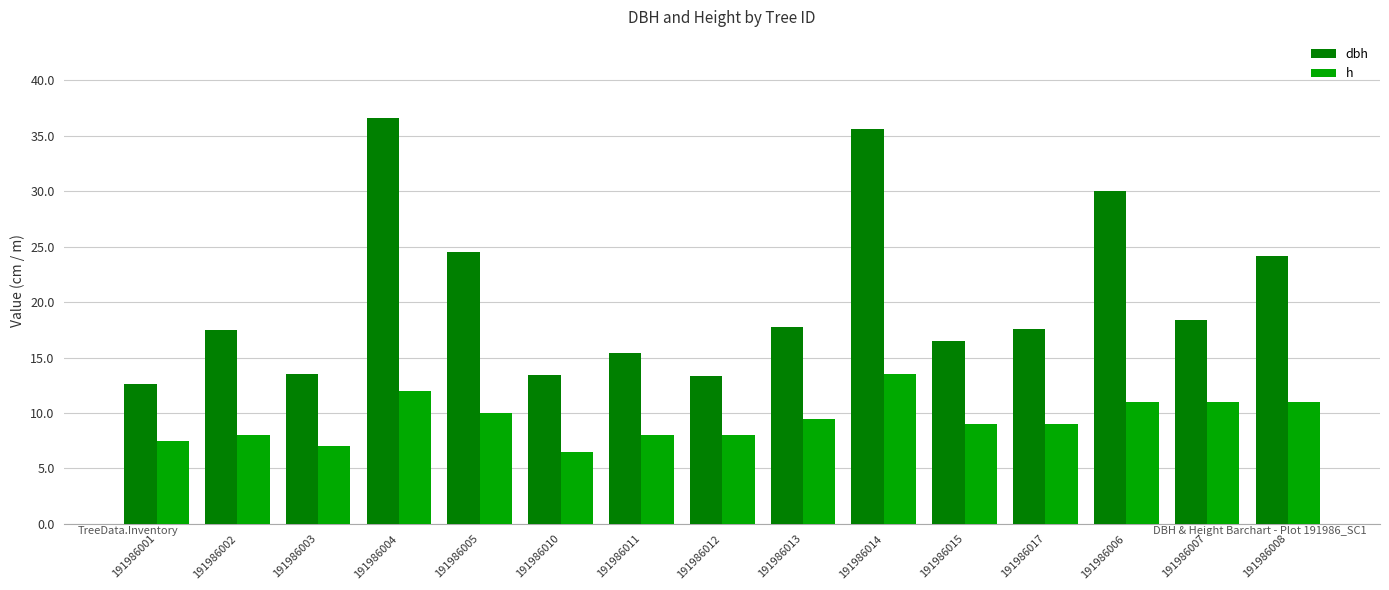

What is the approximate value of h at 191986015?

9.0